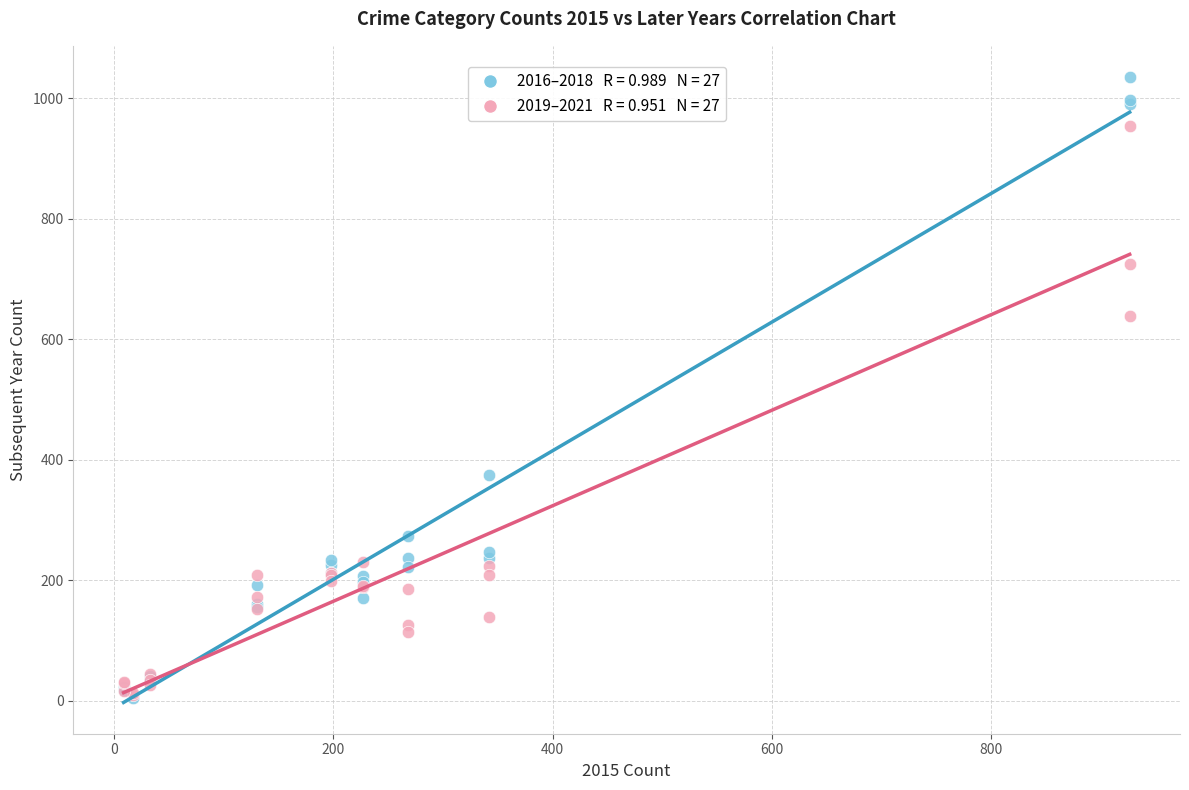

Across all series, what Y value is closest to 520?

639